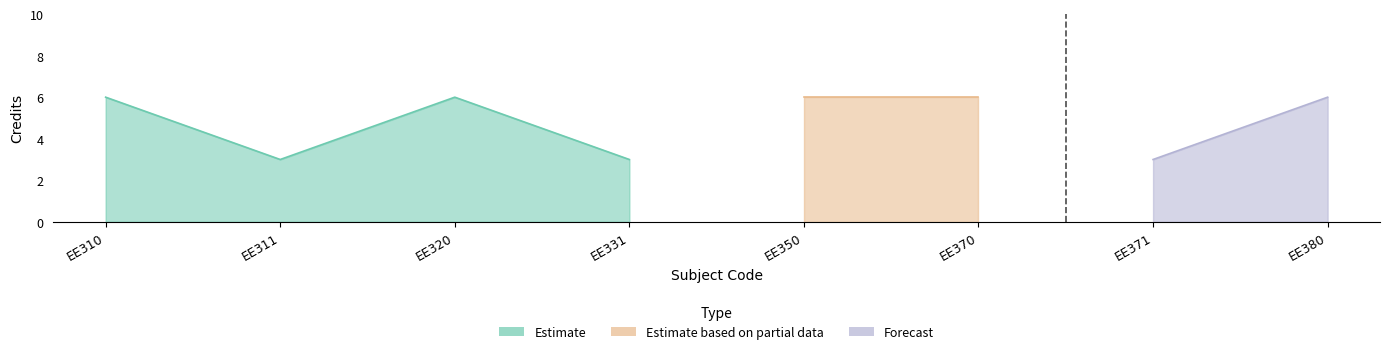

What is the sum of the values at EE370 and EE310?

12